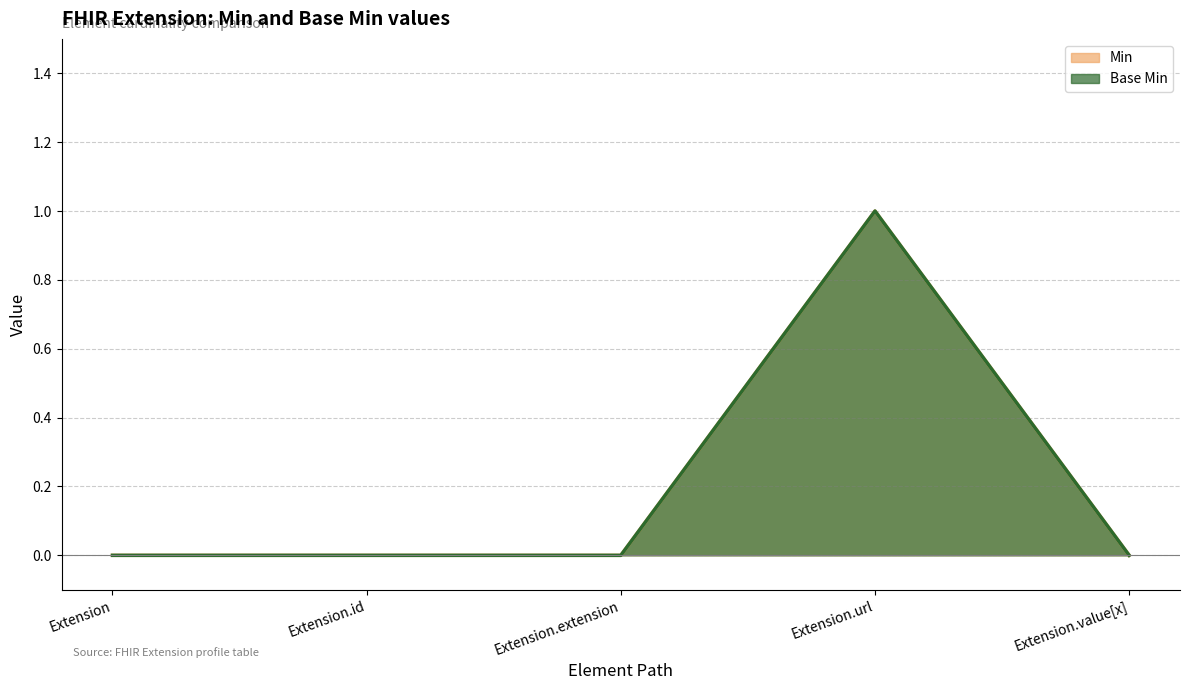

True or false: Base Min and Min intersect in this chart.

False